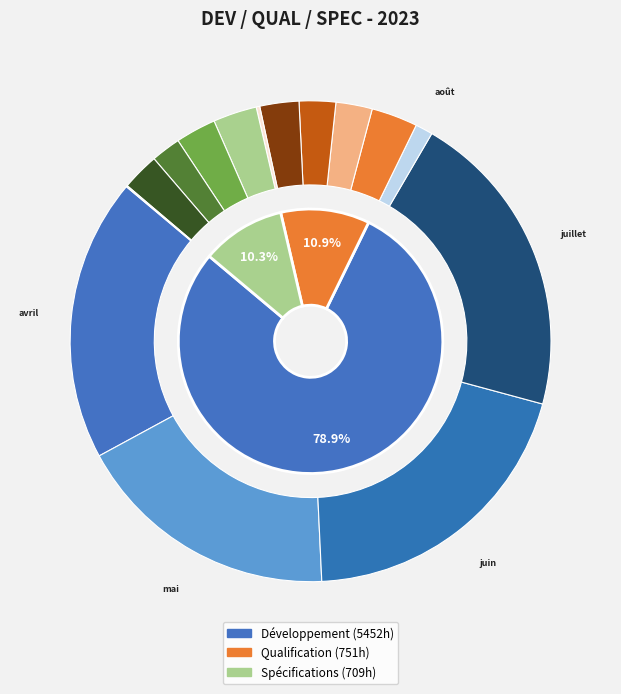

At mai 2023, list the series in order from smallest to largest.

Qualification, Spécifications, Développement